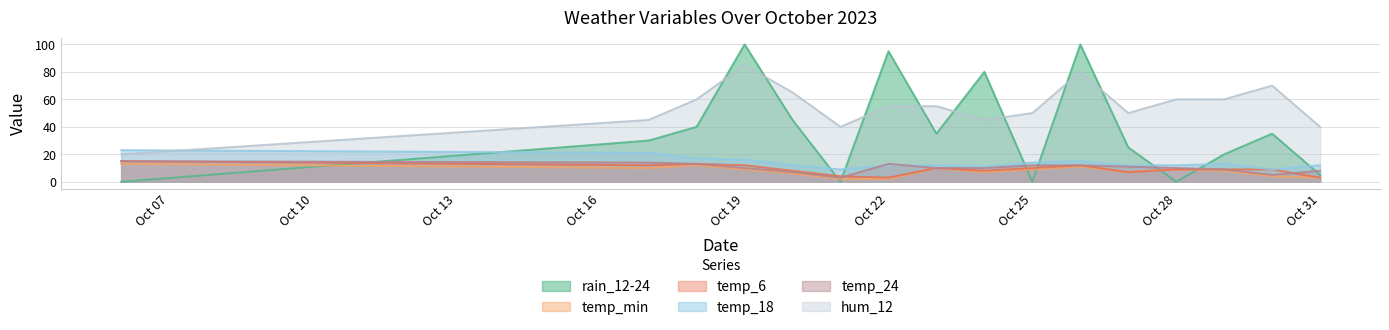

How many lines are shown in the chart?

6